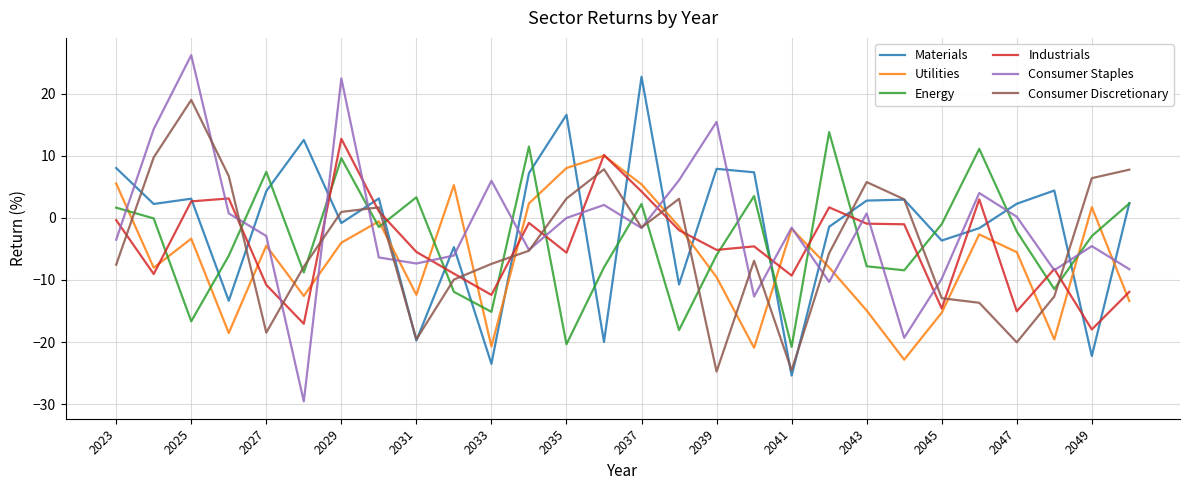

What are all the series names shown in the legend?

Materials, Utilities, Energy, Industrials, Consumer Staples, Consumer Discretionary